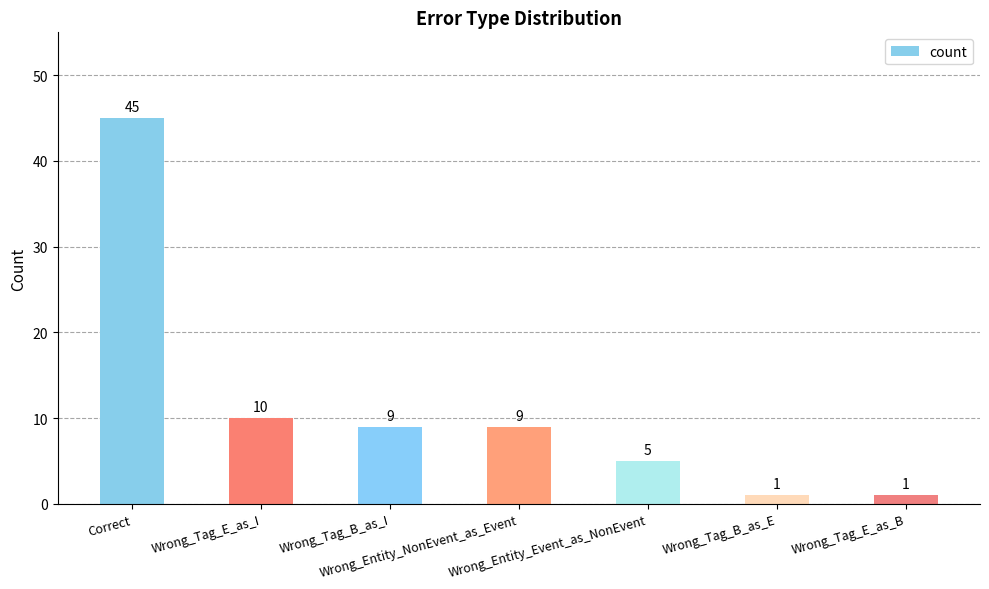

What is the greatest value displayed?

45